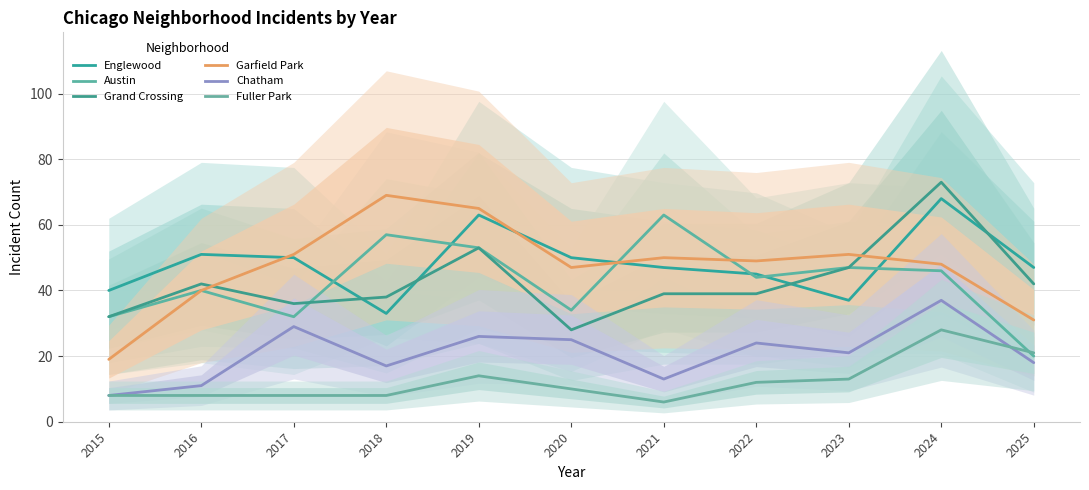

Reading left to right, transcribe all the data shown in this chart.

Englewood: 40	51	50	33	63	50	47	45	37	68	47
Austin: 32	40	32	57	53	34	63	44	47	46	20
Grand Crossing: 32	42	36	38	53	28	39	39	47	73	42
Garfield Park: 19	40	51	69	65	47	50	49	51	48	31
Chatham: 8	11	29	17	26	25	13	24	21	37	18
Fuller Park: 8	8	8	8	14	10	6	12	13	28	21